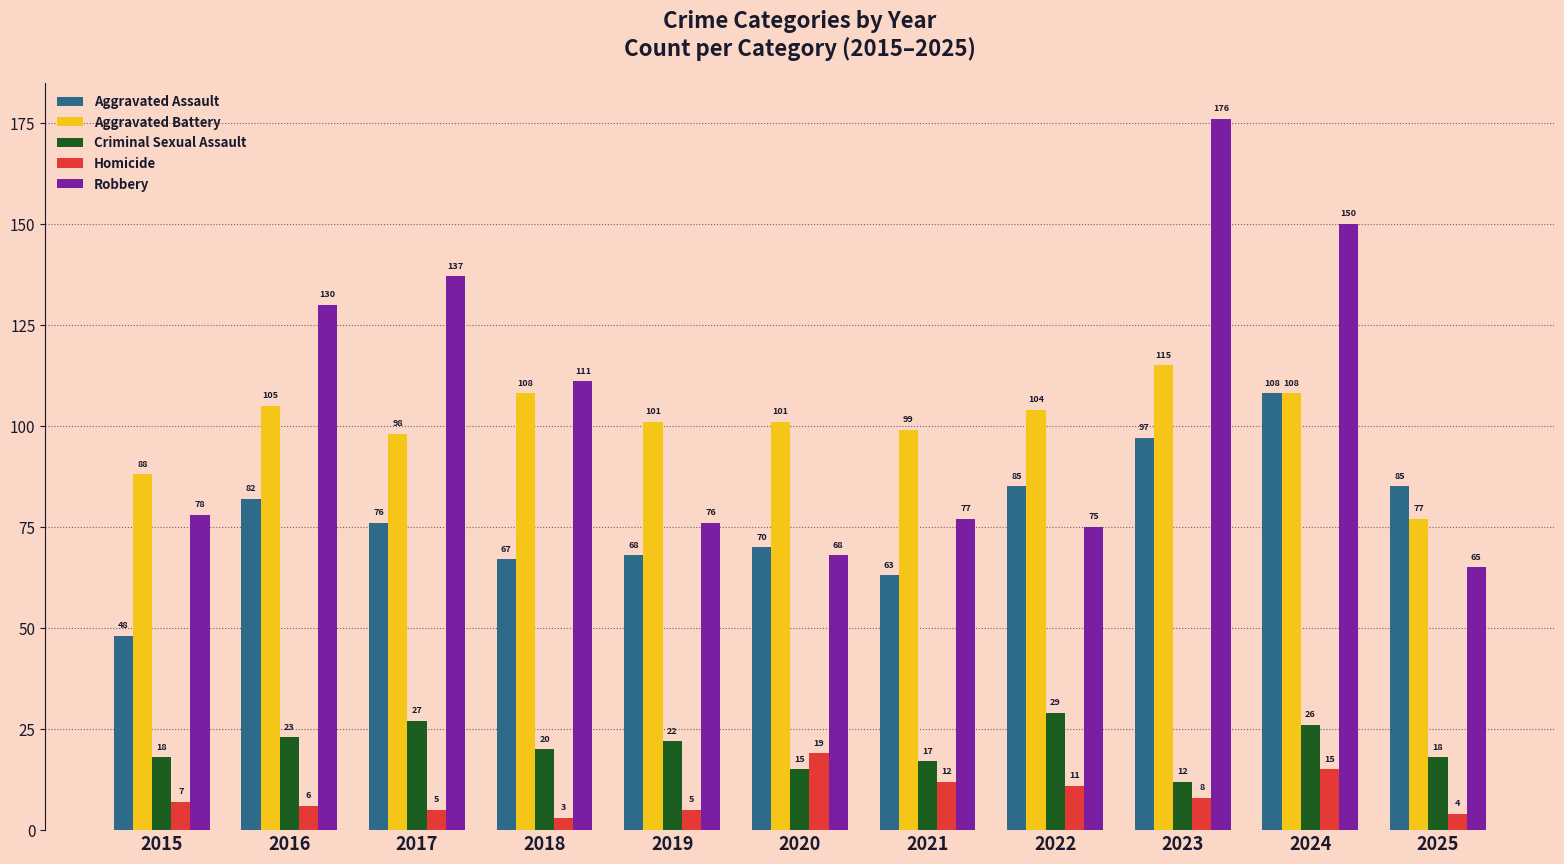

Rank the series by their maximum value, from lowest to highest.

Homicide, Criminal Sexual Assault, Aggravated Assault, Aggravated Battery, Robbery